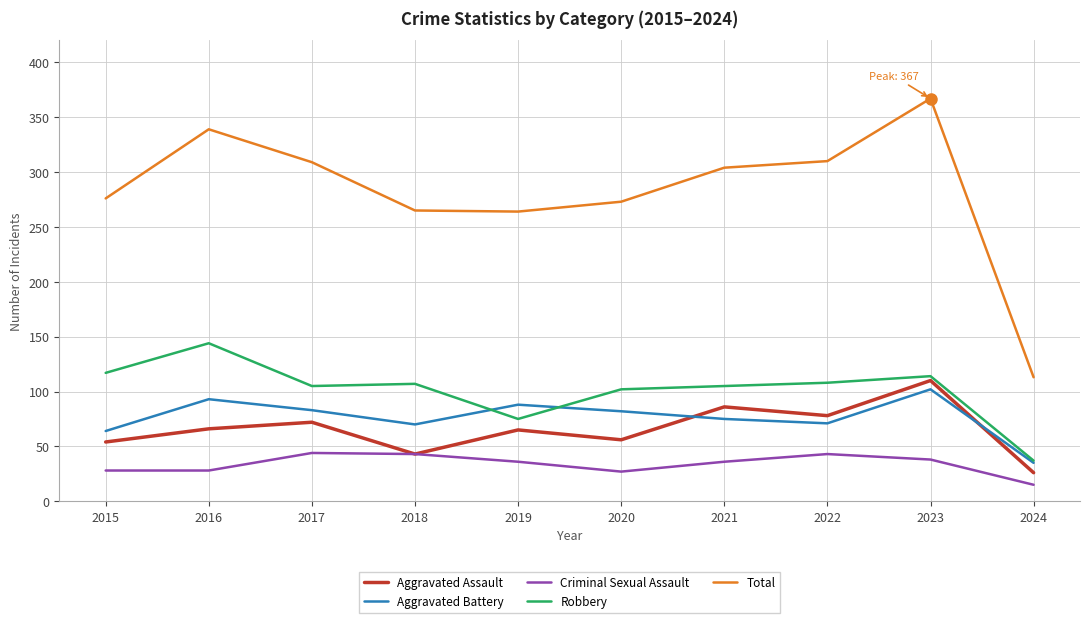

Which series changed the most between 2019 and 2024?

Total